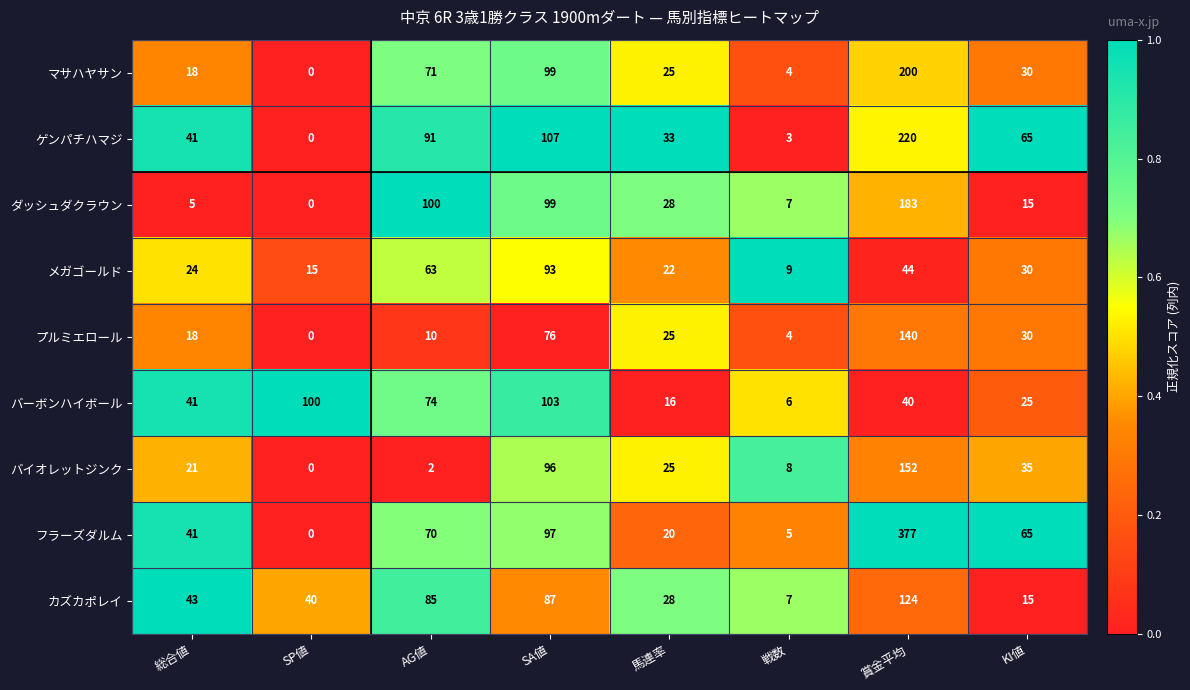

List the series in order of their peak value, highest first.

フラーズダルム, ゲンパチハマジ, マサハヤサン, ダッシュダクラウン, バイオレットジンク, プルミエロール, カズカポレイ, バーボンハイボール, メガゴールド